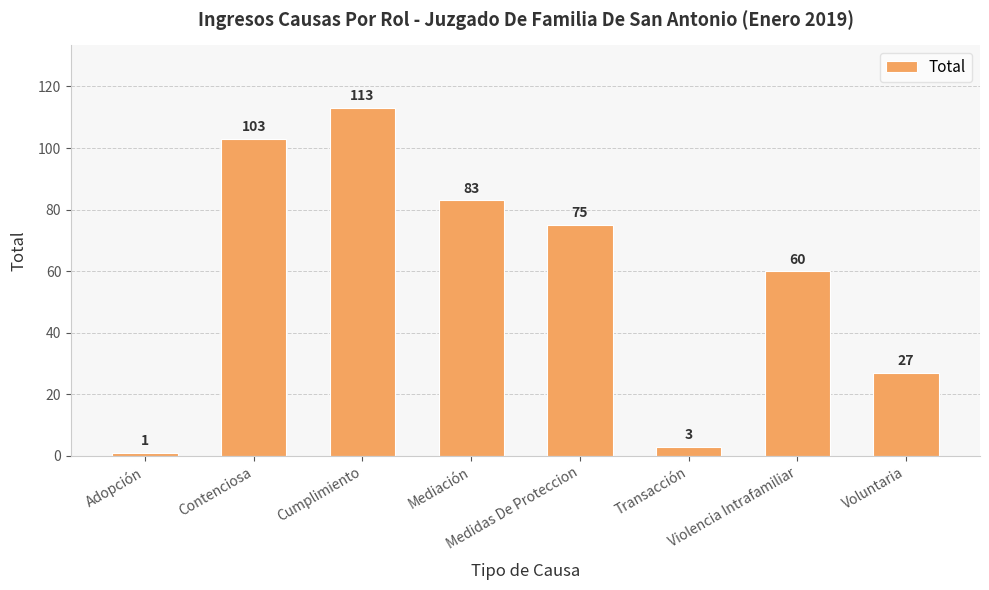

What is the minimum value shown in the chart?

1